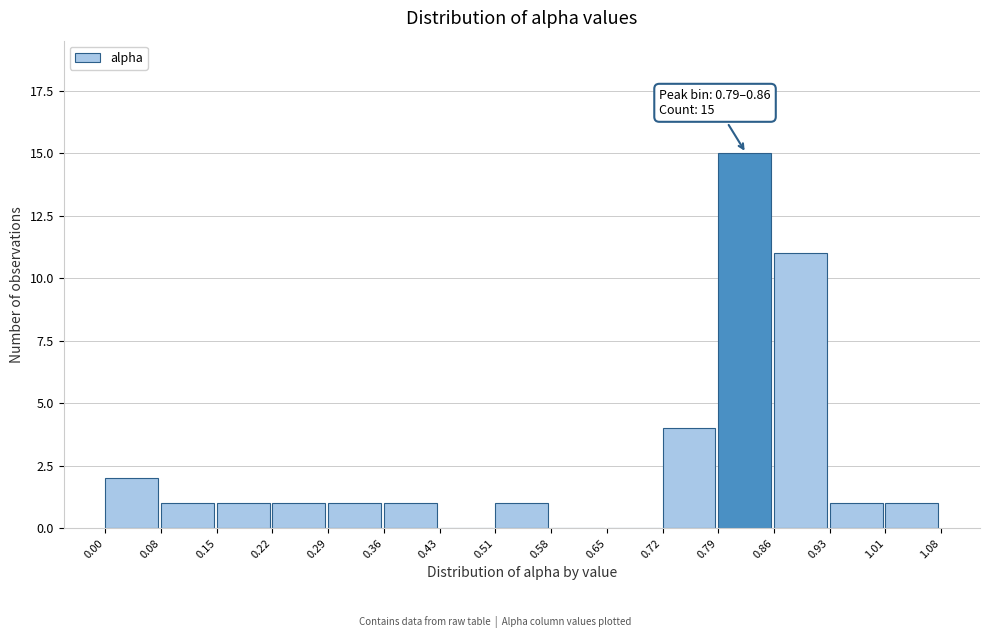

Which range on the x-axis has the tallest bar?

0.79 to 0.86